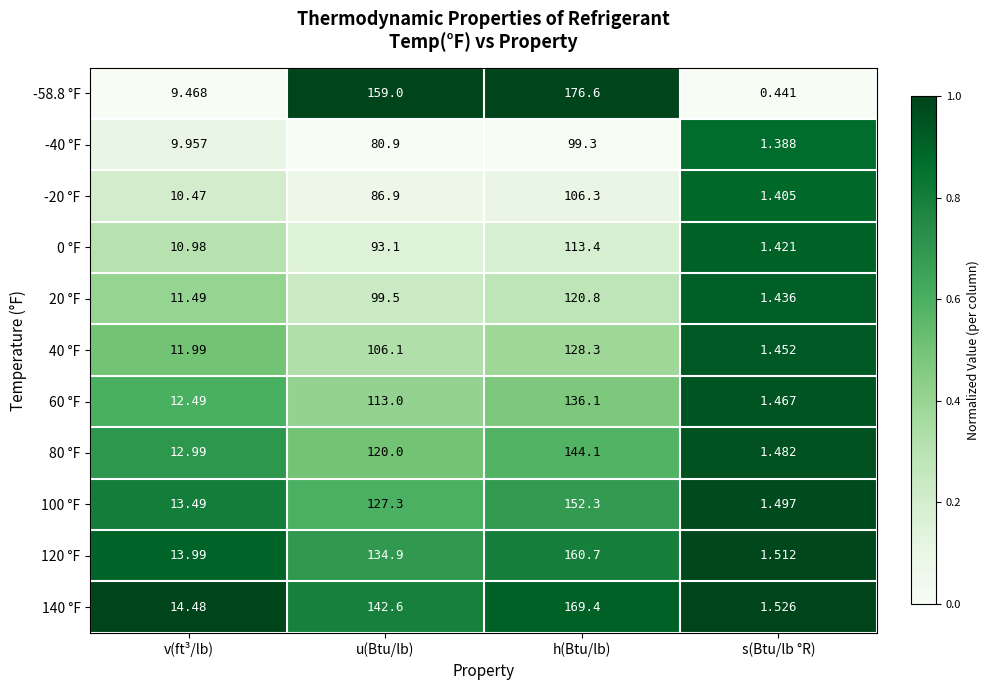

At which category does the chart reach its minimum across all series?

s(Btu/lb °R)